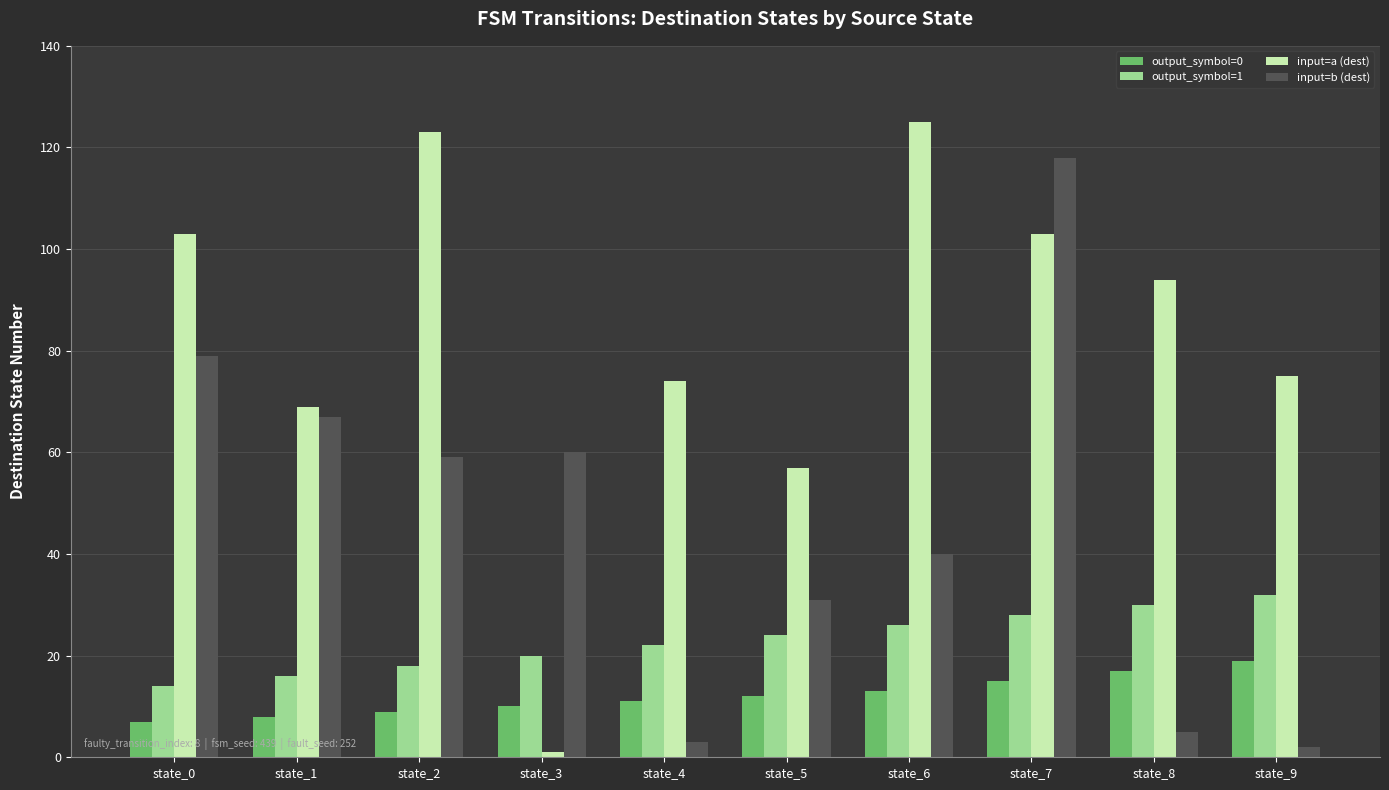

Reading left to right, extract all data points from this chart.

output_symbol=0: 7	8	9	10	11	12	13	15	17	19
output_symbol=1: 14	16	18	20	22	24	26	28	30	32
input=a (dest): 103	69	123	1	74	57	125	103	94	75
input=b (dest): 79	67	59	60	3	31	40	118	5	2